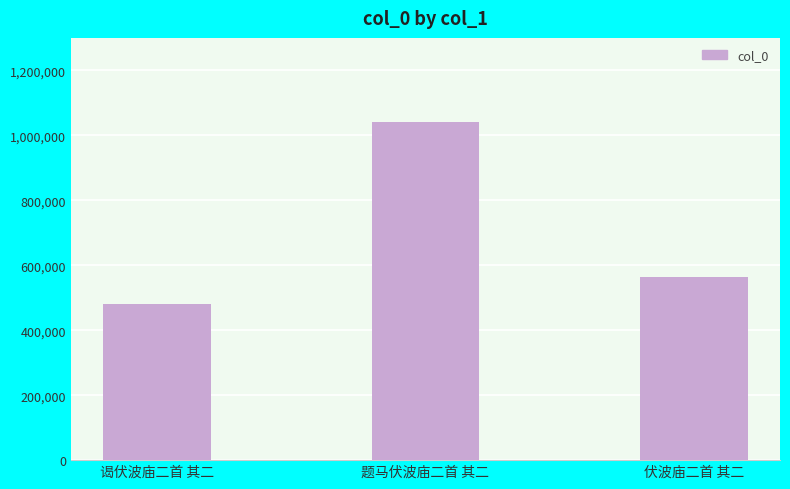

What is the difference between the values at 谒伏波庙二首 其二 and 题马伏波庙二首 其二?

560211